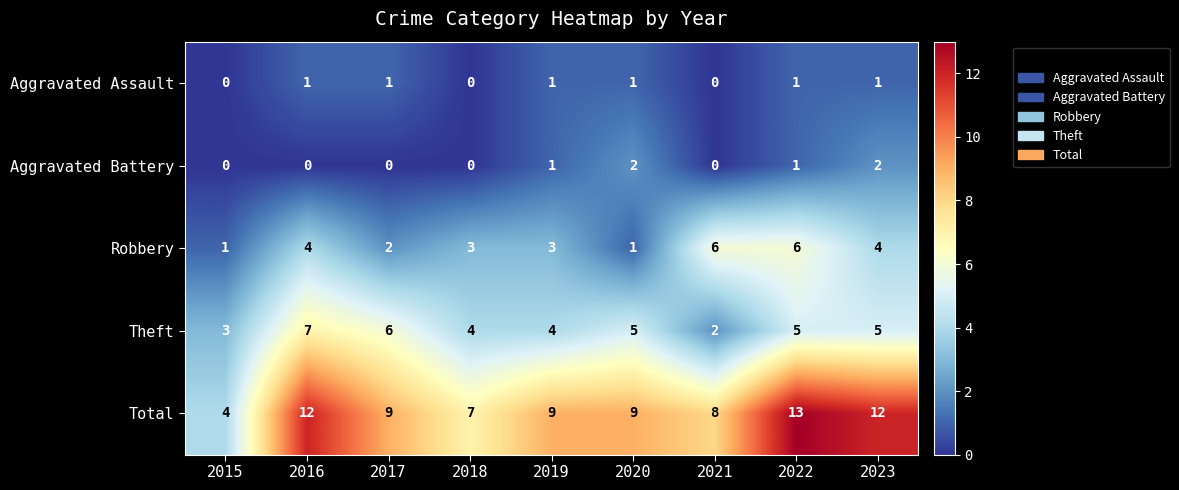

Which series has the widest spread of values?

Total